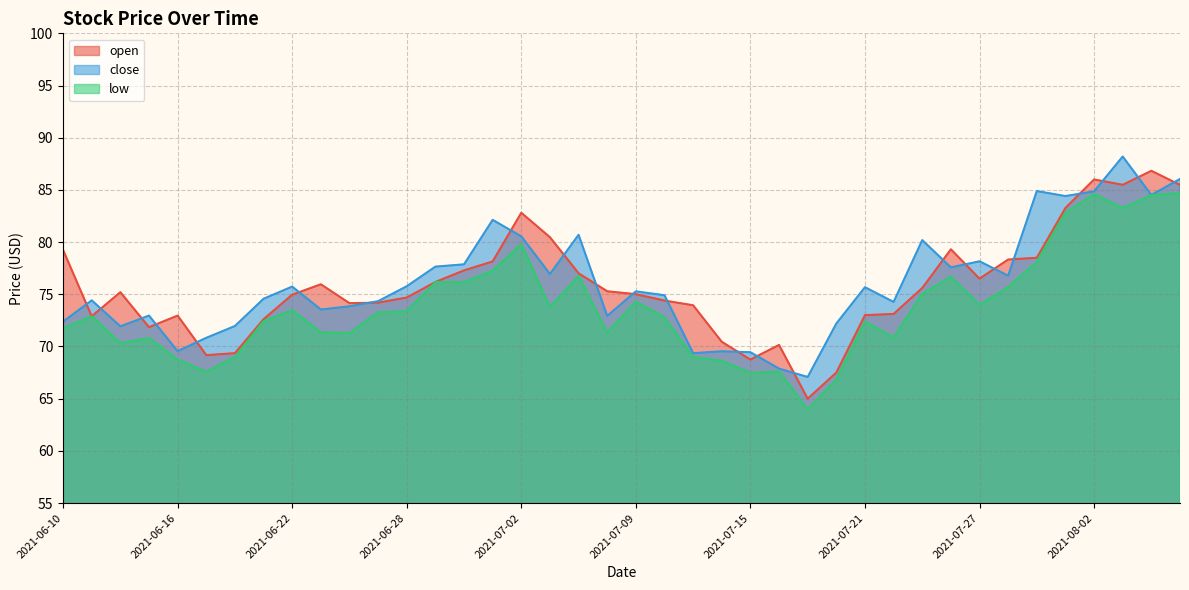

At 2021-08-02, list the series in order from largest to smallest.

open, close, low